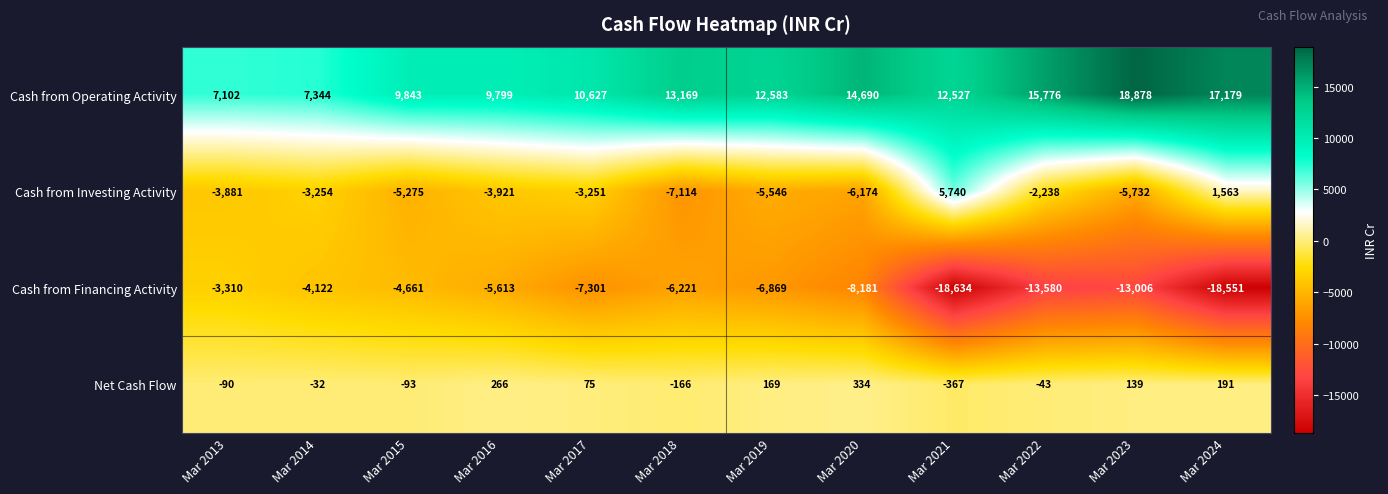

What is the spread (max minus min) of values at Mar 2019?

19452